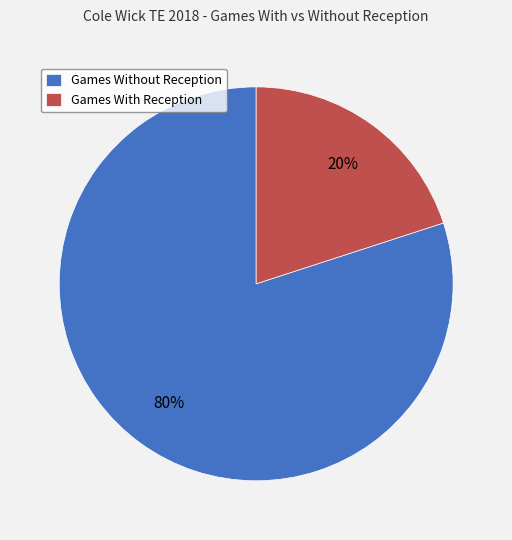

To the nearest percent, what is the average slice percentage?

50%